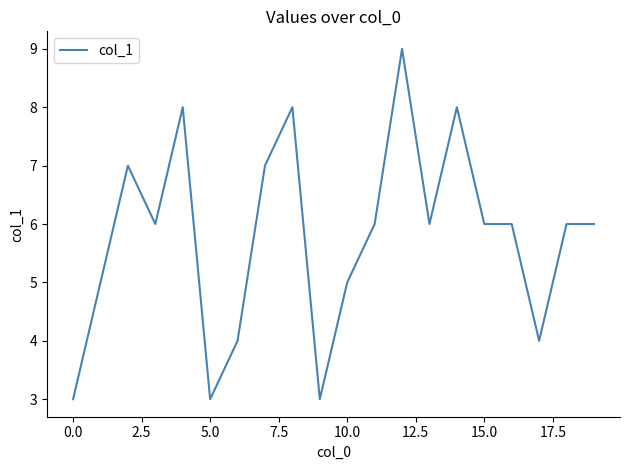

What is the smallest value displayed?

3